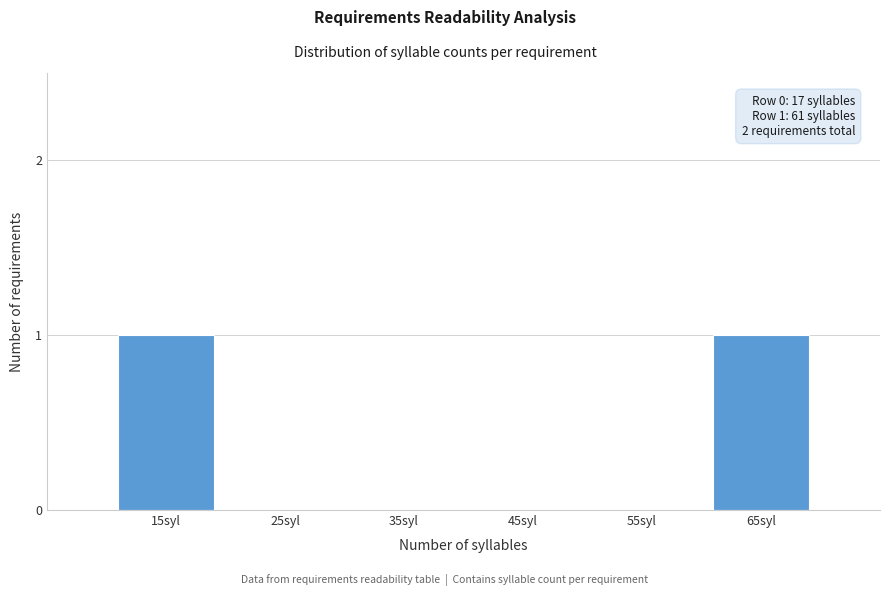

Reading left to right, extract all data points from this chart.

15syl=1	25syl=0	35syl=0	45syl=0	55syl=0	65syl=1